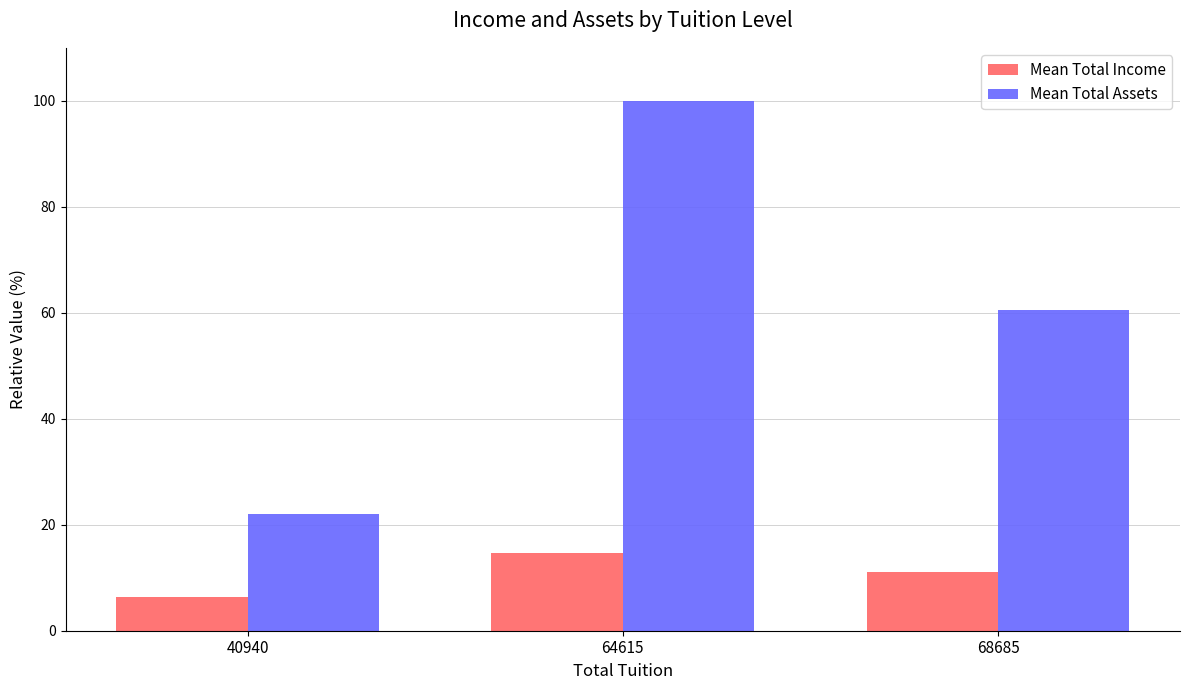

Reading right to left, what are all the values shown in this chart?

Mean Total Income: 68685=11.0	64615=14.8	40940=6.3
Mean Total Assets: 68685=60.5	64615=100.0	40940=22.0